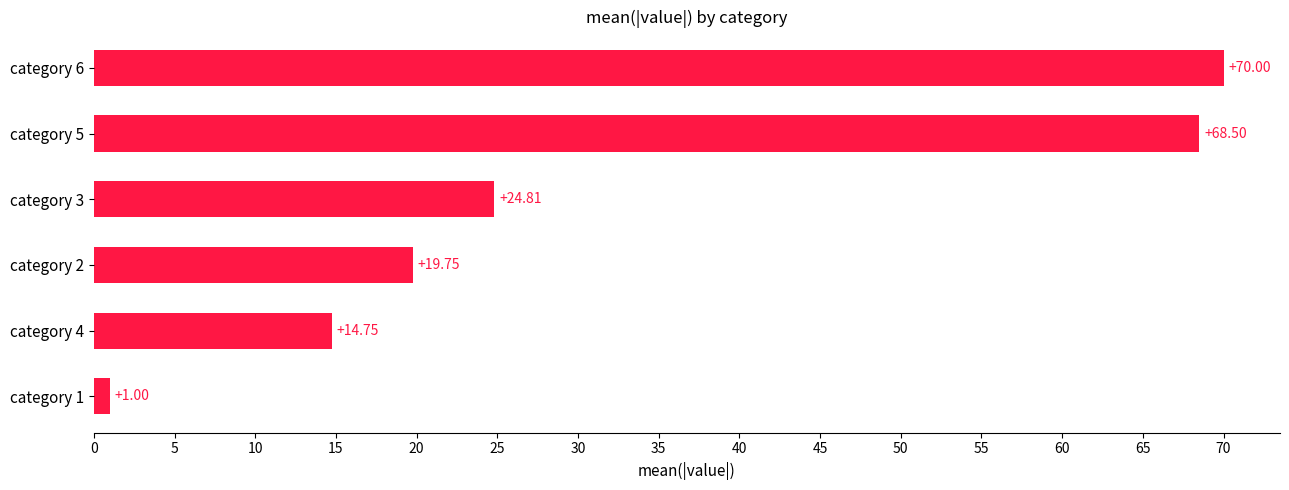

How many data points does each series have?

6